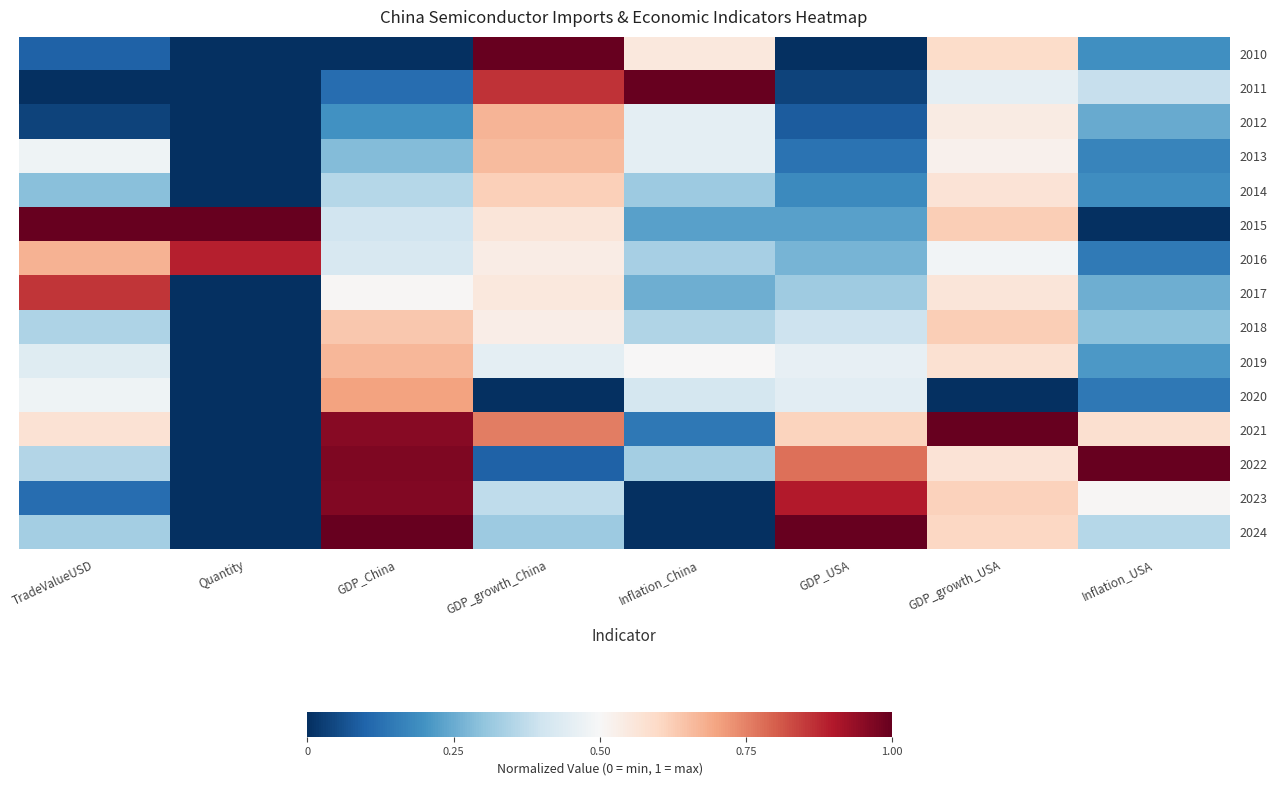

List the series in order of their peak value, highest first.

2010, 2011, 2015, 2021, 2022, 2024, 2023, 2016, 2017, 2020, 2012, 2019, 2013, 2018, 2014